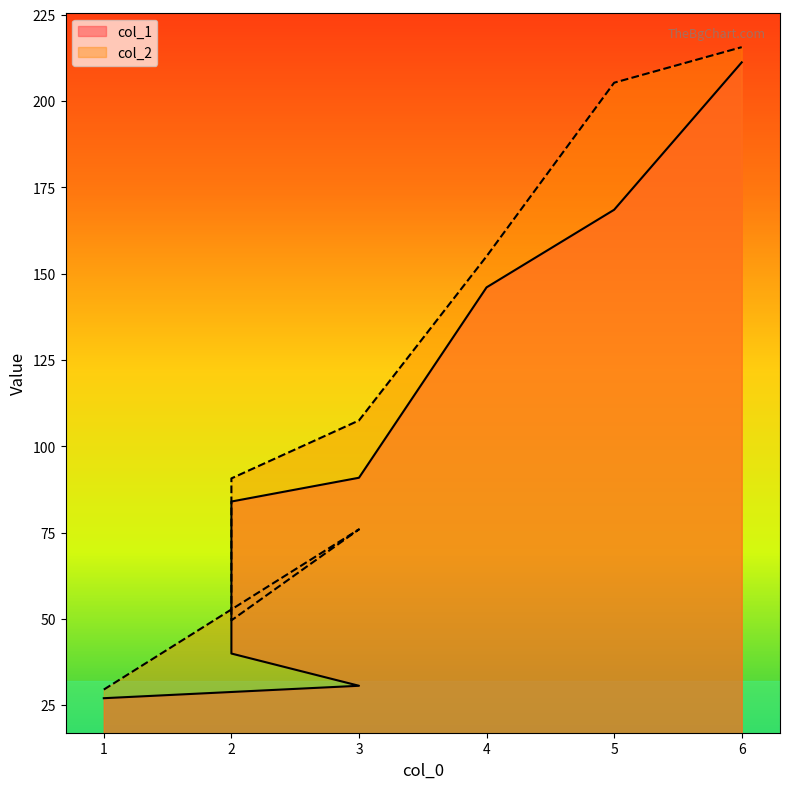

Rank the series by their average value, from highest to lowest.

col_2, col_1